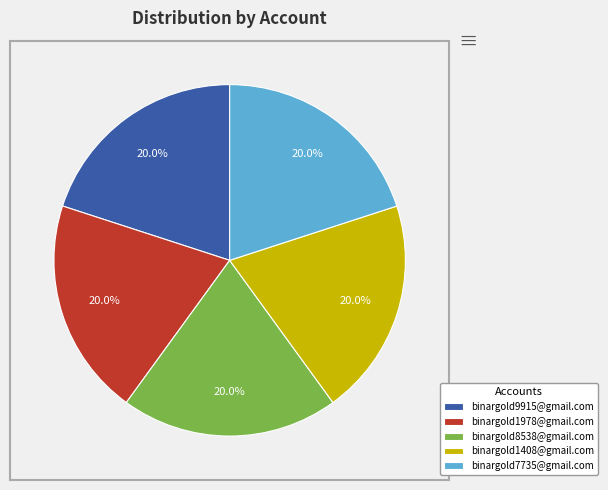

To the nearest percent, what is the combined percentage of binargold1978@gmail.com and binargold8538@gmail.com?

40%